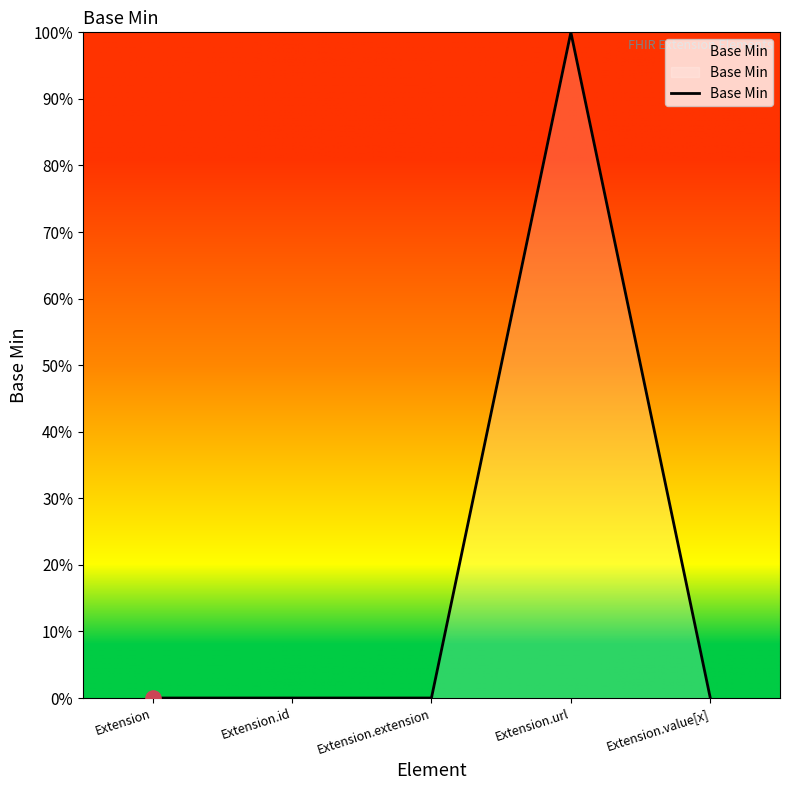

What is the change in value from Extension.extension to Extension.url?

+1